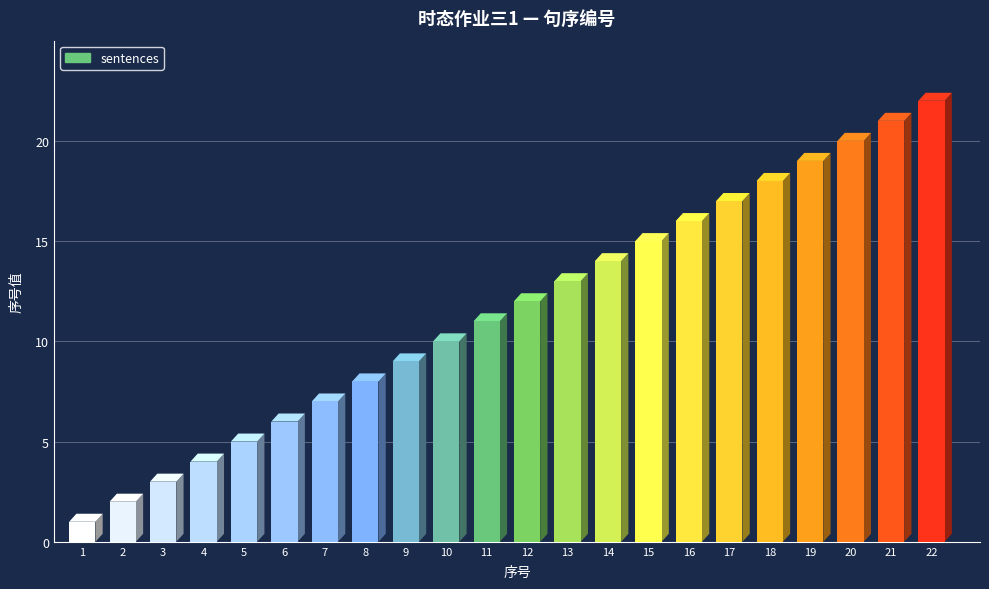

Rank the categories by value from lowest to highest.

1, 2, 3, 4, 5, 6, 7, 8, 9, 10, 11, 12, 13, 14, 15, 16, 17, 18, 19, 20, 21, 22